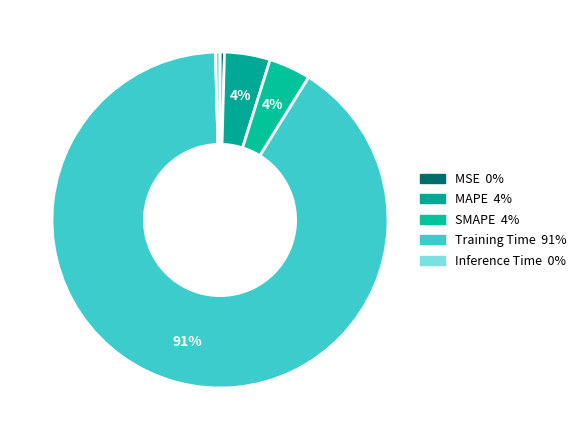

Count the number of slices in the pie.

5